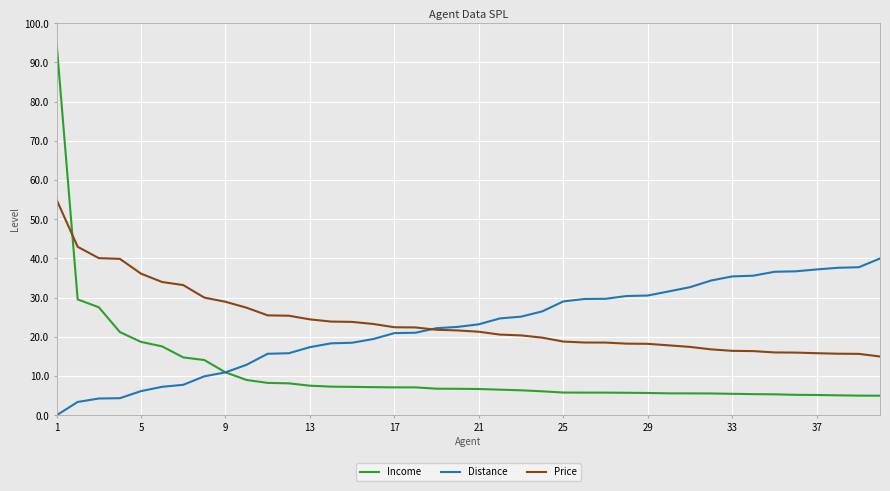

What is the lowest value of the Income series?

5.0